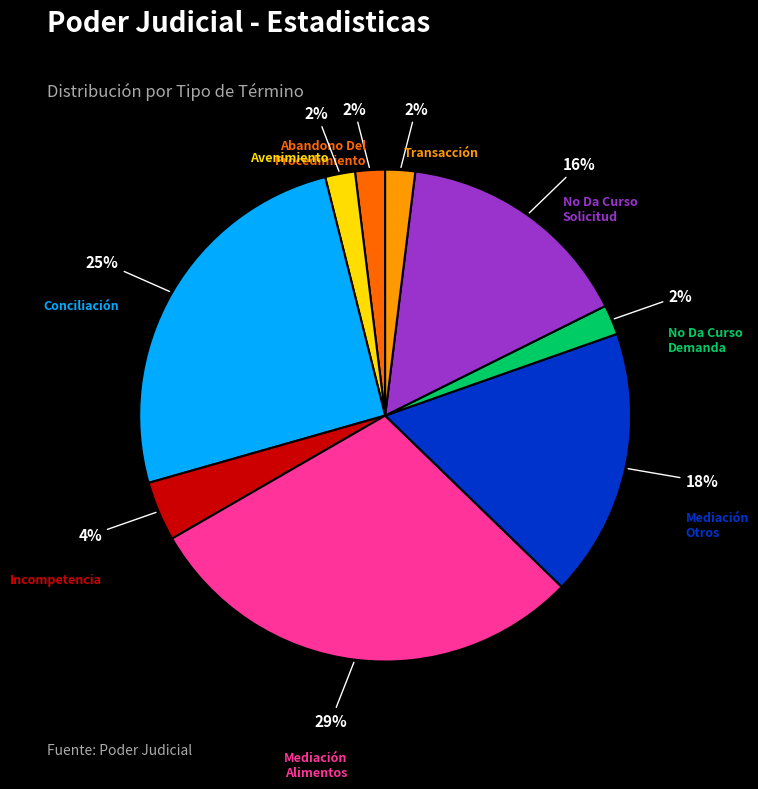

To the nearest percent, what is the difference between the largest and smallest slice percentages?

27%